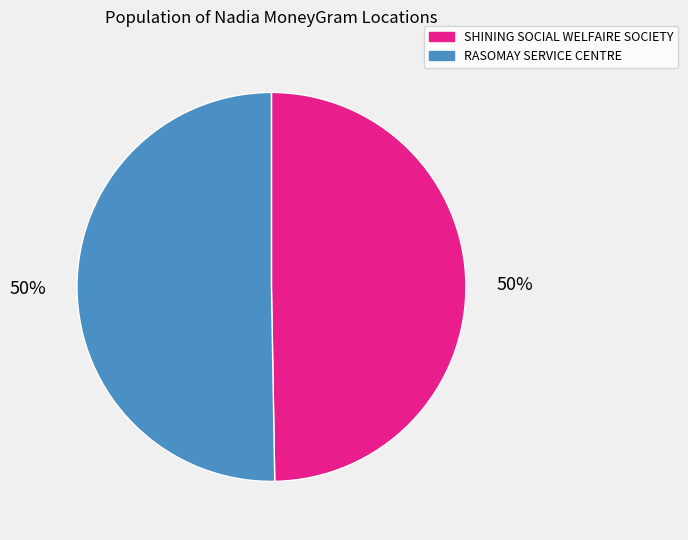

Is it true that RASOMAY SERVICE CENTRE is 37% of the pie?

False